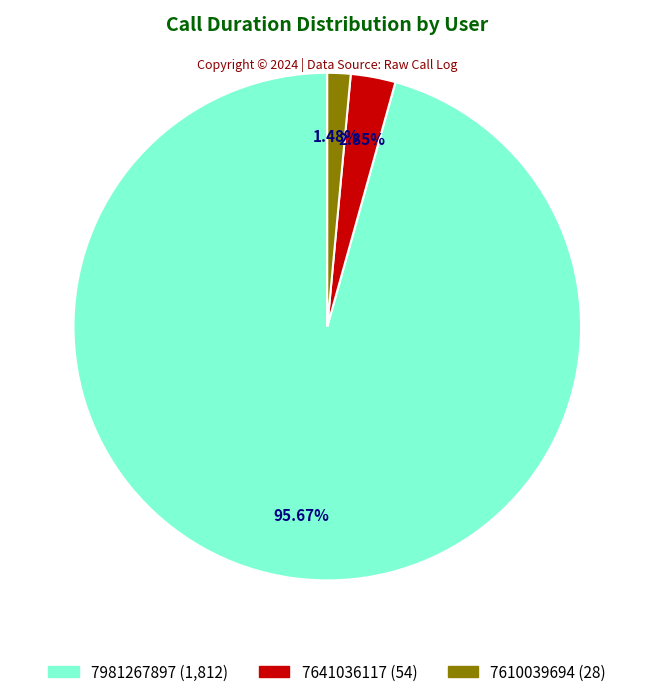

Does any single category account for the majority?

Yes